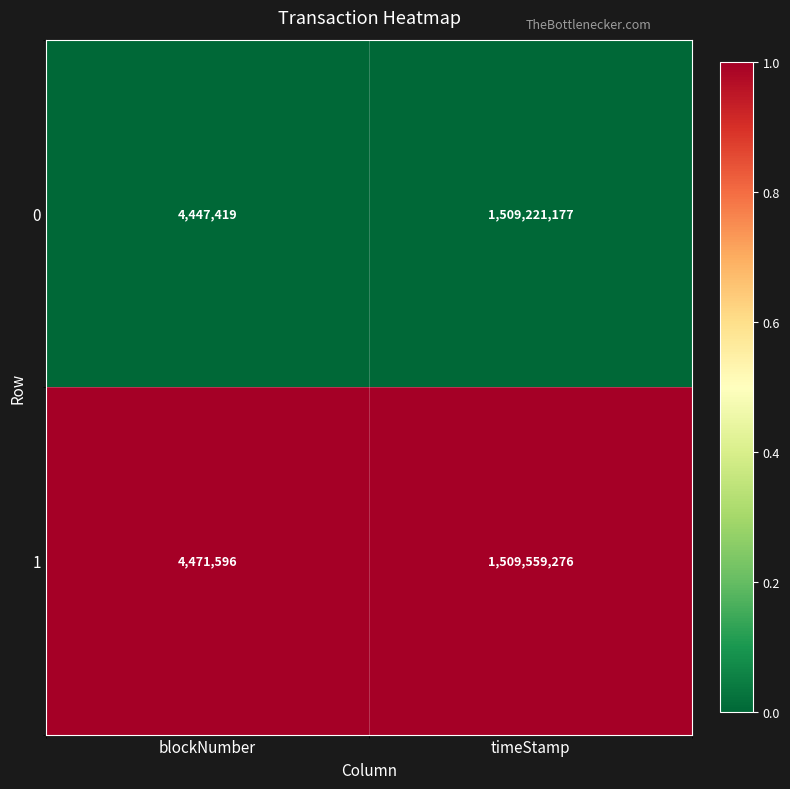

Reading left to right, extract all data points from this chart.

0: blockNumber=4447419	timeStamp=1509221177
1: blockNumber=4471596	timeStamp=1509559276